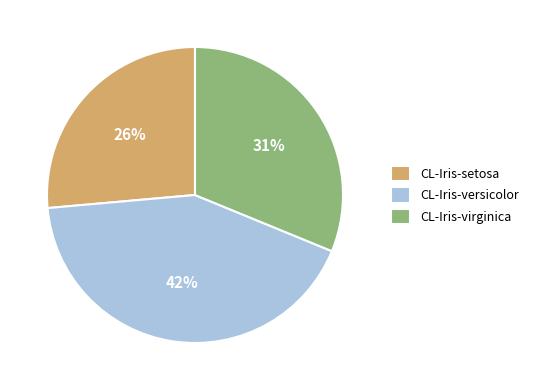

Is the sum of CL-Iris-setosa and CL-Iris-virginica greater than half?

Yes